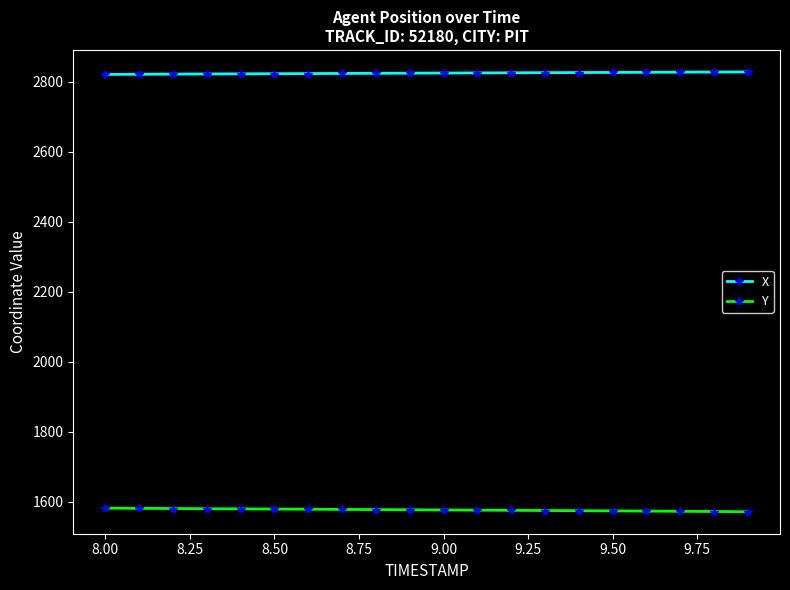

What is the value of the Y point at the 17th from the left?

1573.4